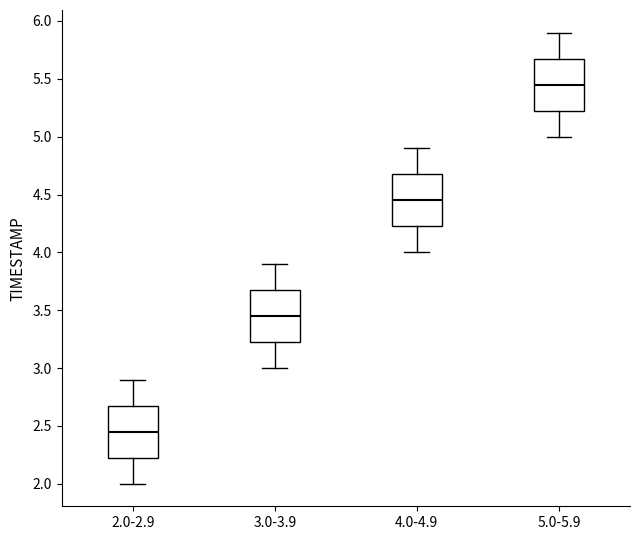

Reading left to right, transcribe this box plot: for each box, give where its median line is, the range the box spans, and where its two whiskers end, as read against the y-axis. The values are not printed on the chart, so give them approximately, as read against the axis.

2.0-2.9: median 2.45, box 2.25 to 2.70, whiskers 2.00 to 2.90
3.0-3.9: median 3.45, box 3.25 to 3.70, whiskers 3.00 to 3.90
4.0-4.9: median 4.45, box 4.25 to 4.70, whiskers 4.00 to 4.90
5.0-5.9: median 5.45, box 5.25 to 5.70, whiskers 5.00 to 5.90